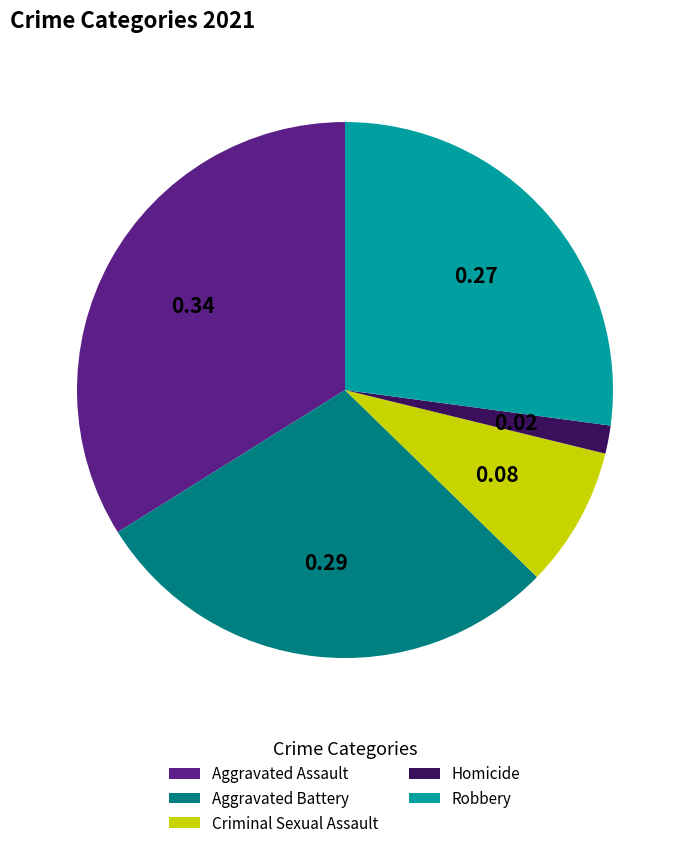

True or false: Aggravated Assault accounts for 34% of the total.

True